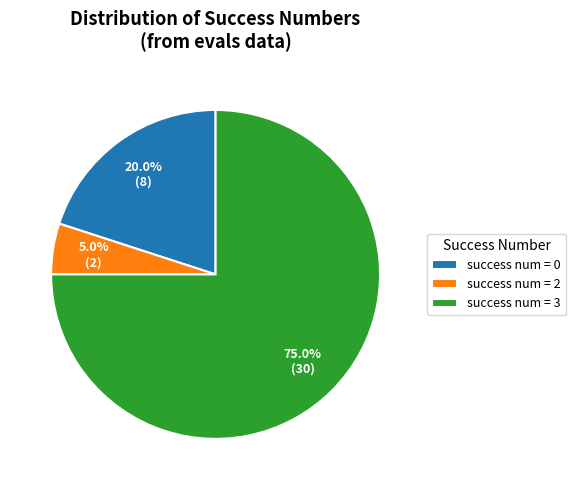

Rank the categories by value from lowest to highest.

success num = 2, success num = 0, success num = 3